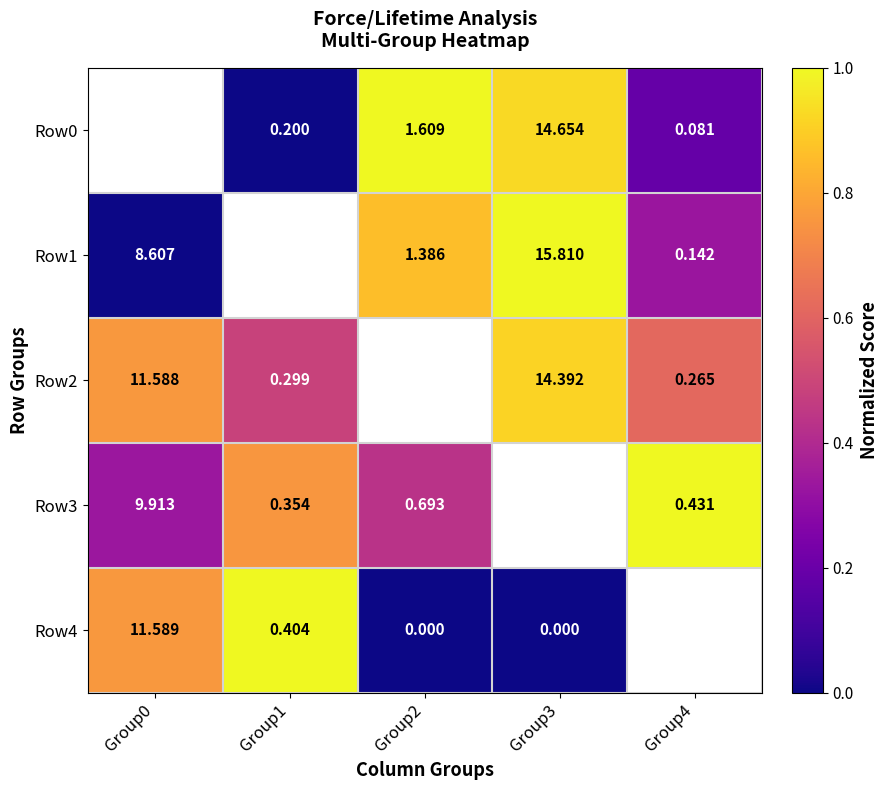

Is the value of Row3 at Group2 greater than the value of Row4 at Group1?

Yes